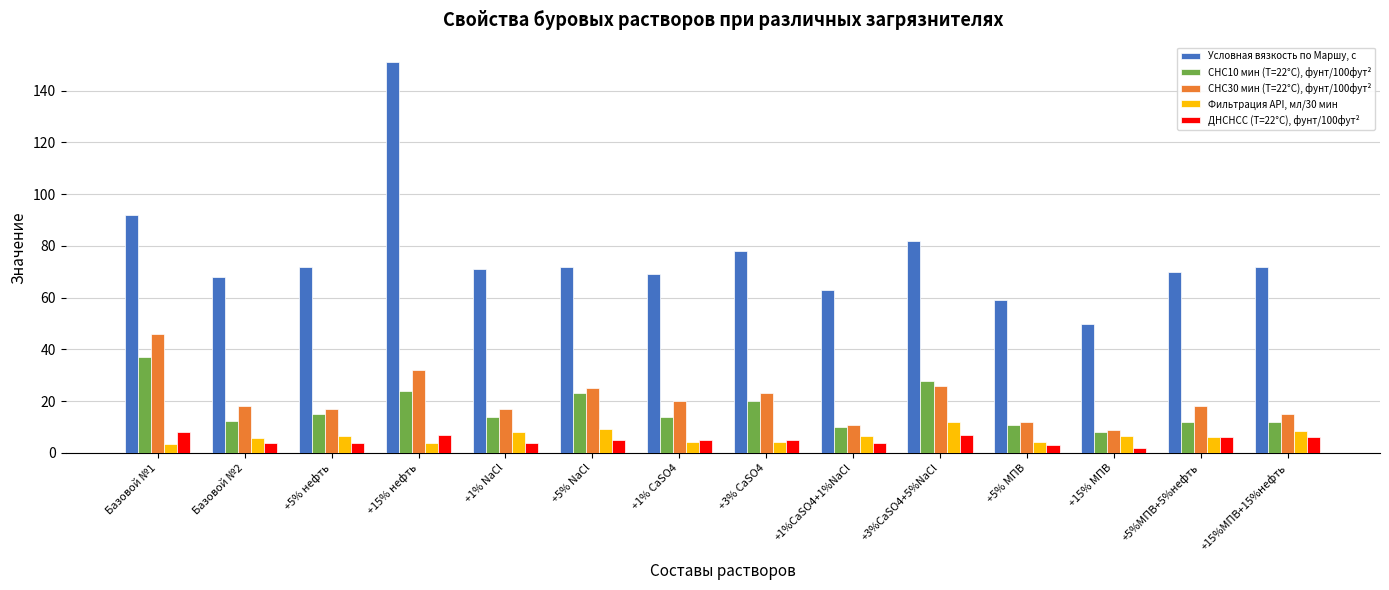

Which series changed the most between +15% нефть and +1% NaCl?

Условная вязкость по Маршу, с